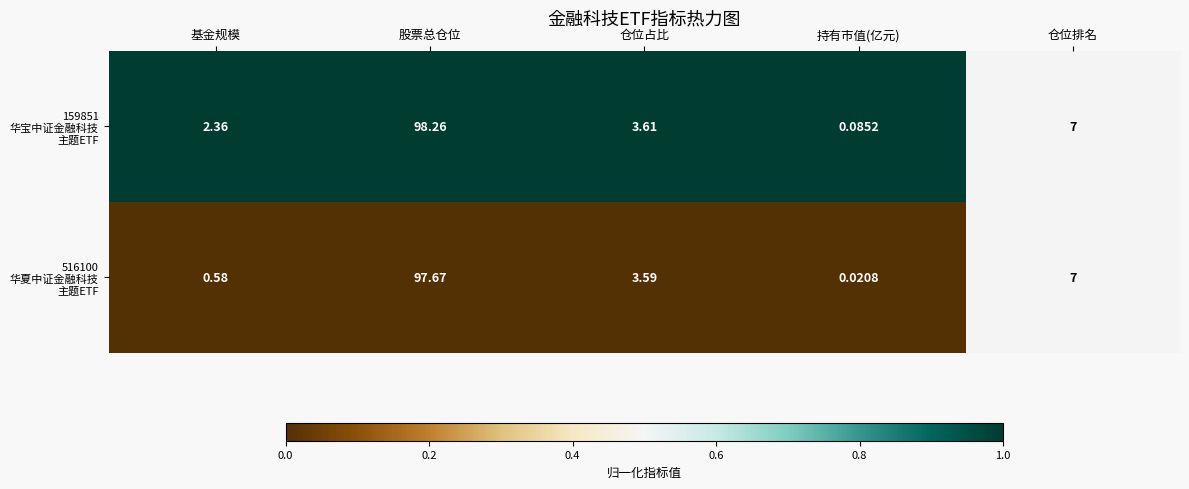

At which category is the sum across all series the highest?

股票总仓位